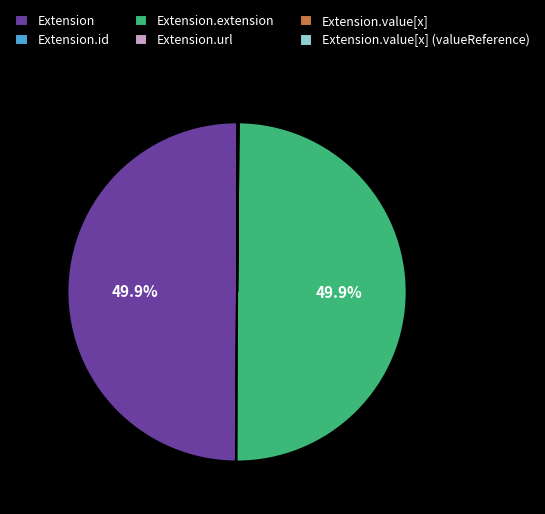

What is the ratio of the value at Extension.extension to the value at Extension?

1.0